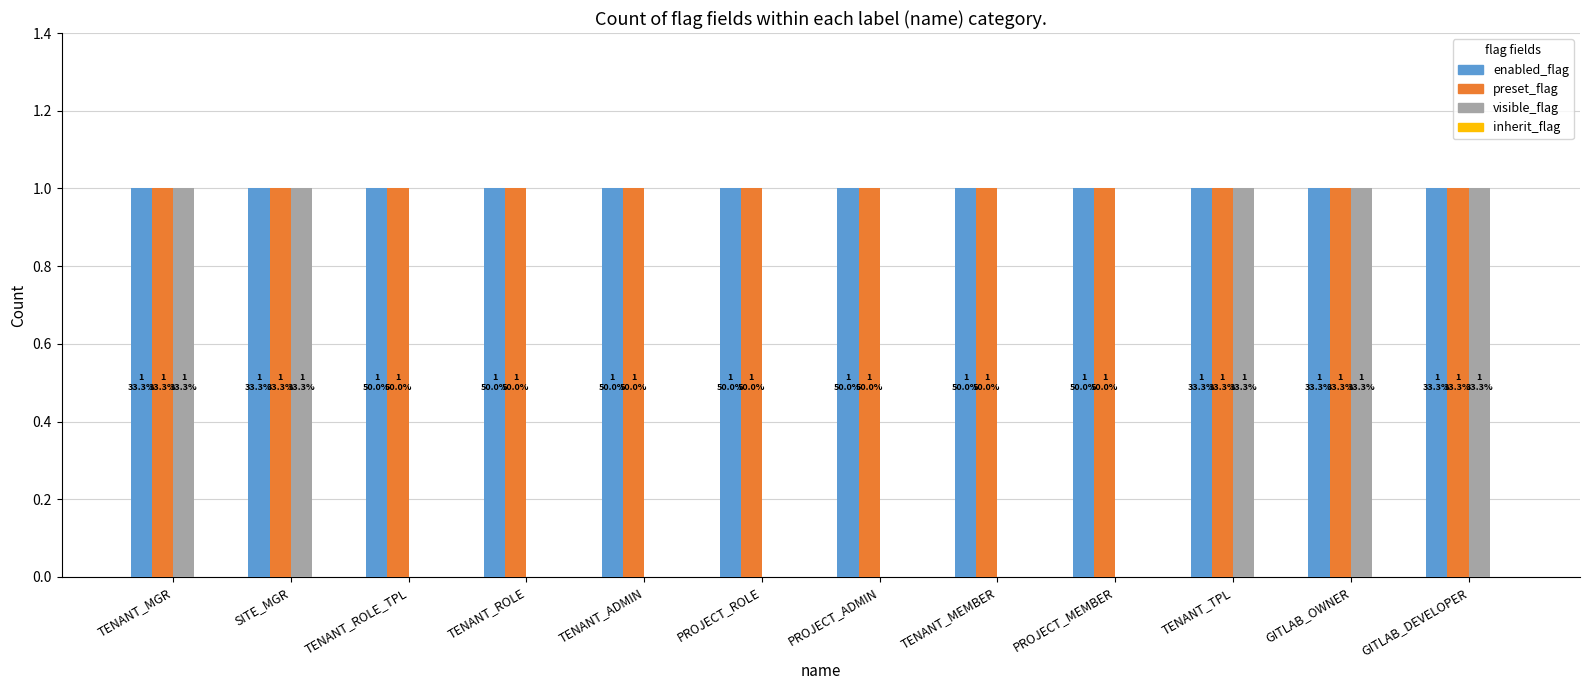

The visible_flag series shows 2 at GITLAB_DEVELOPER. True or false?

False